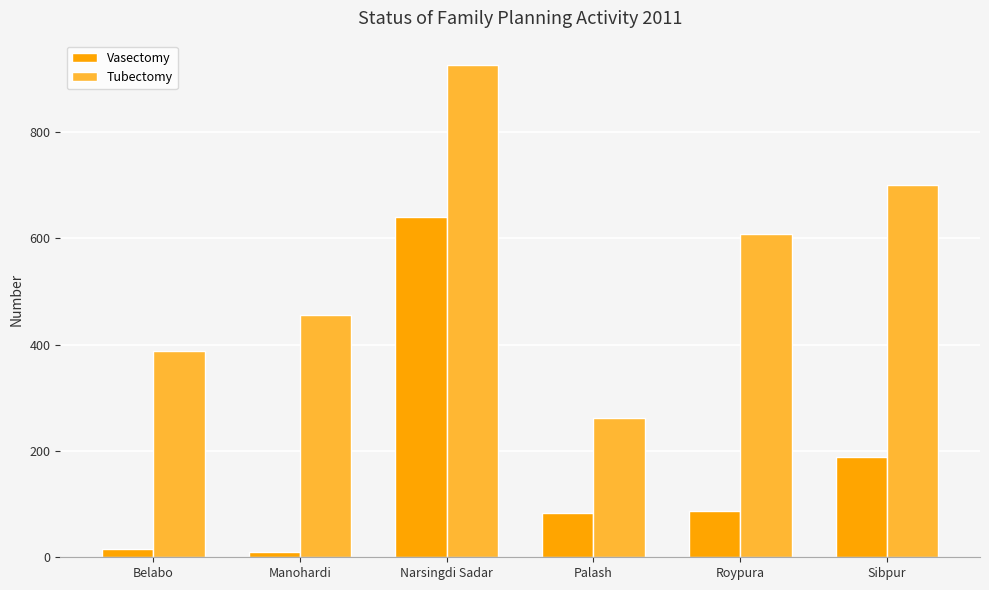

Reading left to right, extract all data points from this chart.

Vasectomy: 15	10	640	83	87	188
Tubectomy: 388	456	926	262	609	700